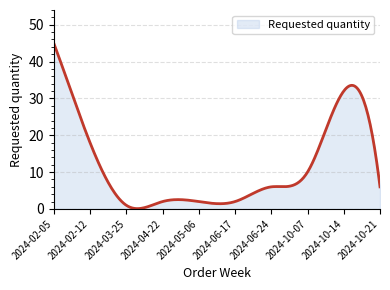

What is the difference between the maximum and minimum values?

44.9